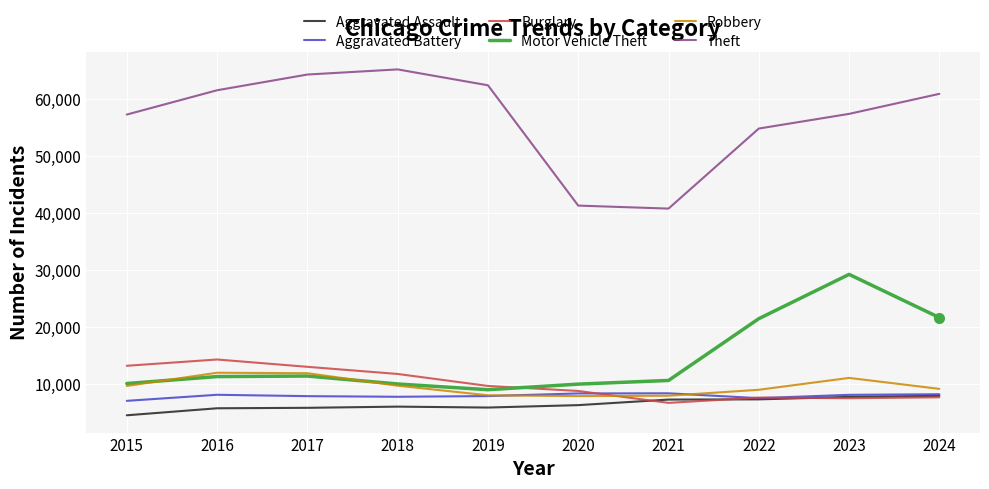

What is the sum of all Burglary values?

99992